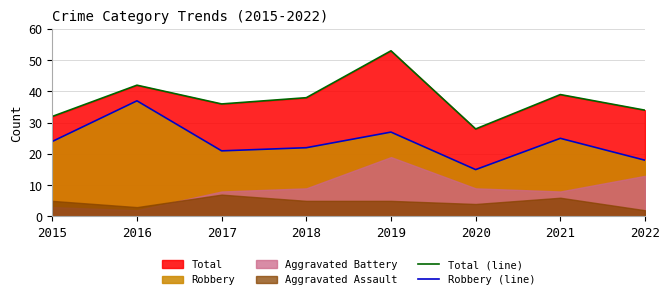

What is the value of the Robbery (line) point at the 7th from the left?

25